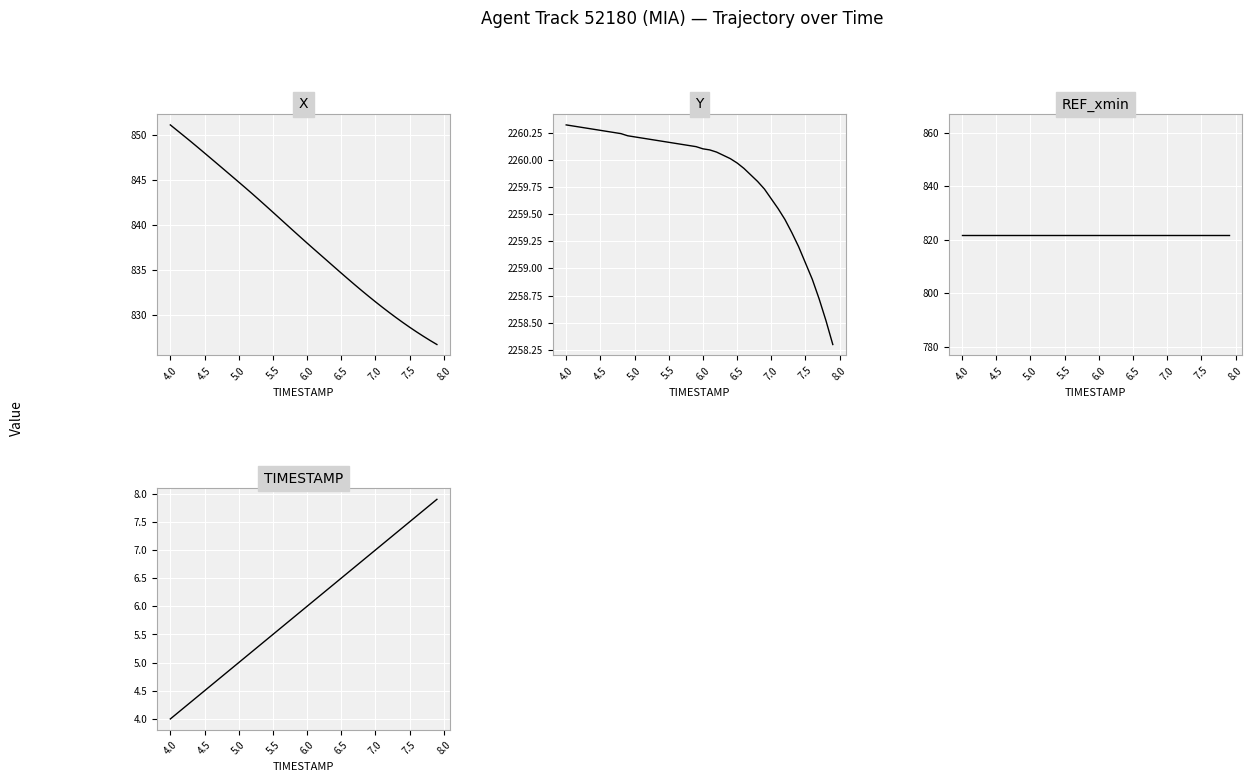

How many lines are shown in the chart?

4